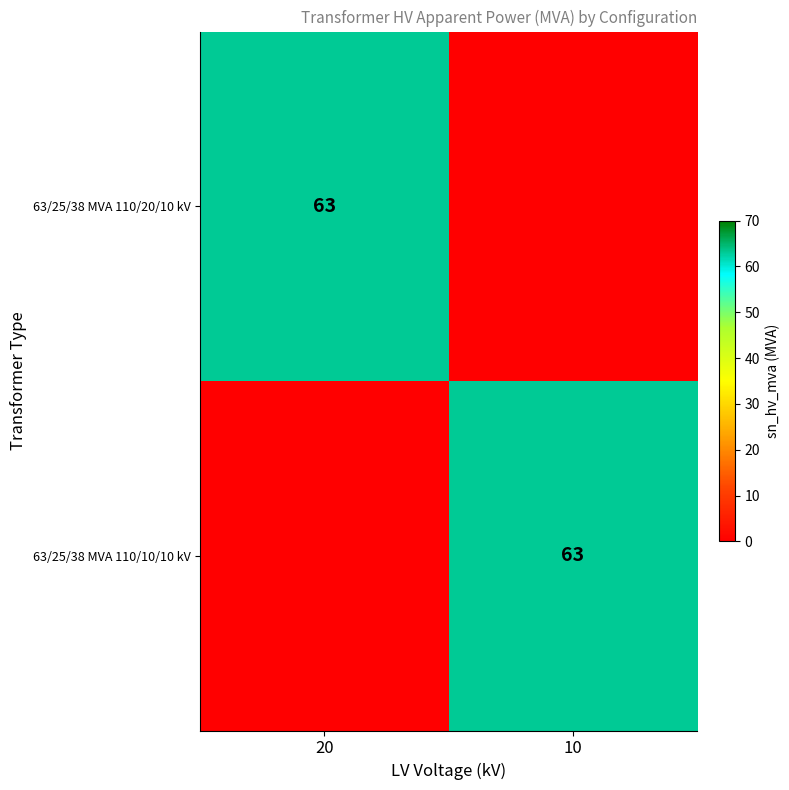

The 63/25/38 MVA 110/10/10 kV series shows 63 at 10. True or false?

True